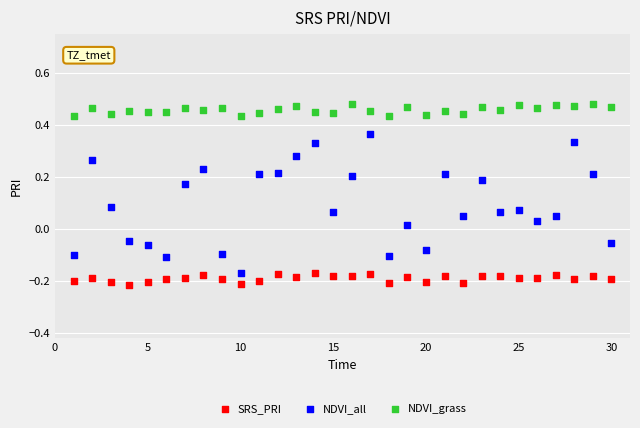

Which series has the largest Y range (max minus min)?

NDVI_all